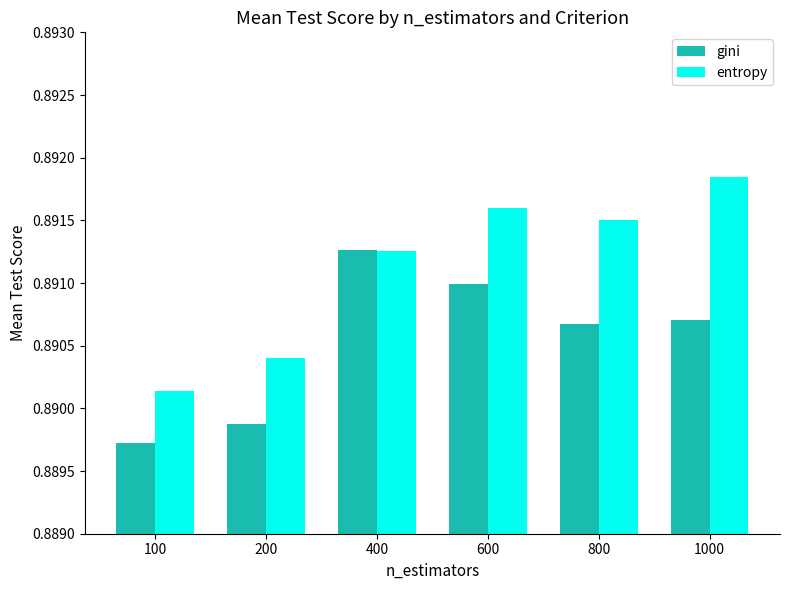

Are the bars horizontal?

No